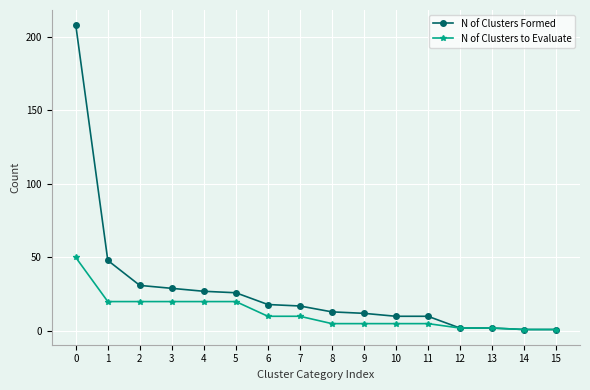

Rank the series by their maximum value, from lowest to highest.

N of Clusters to Evaluate, N of Clusters Formed